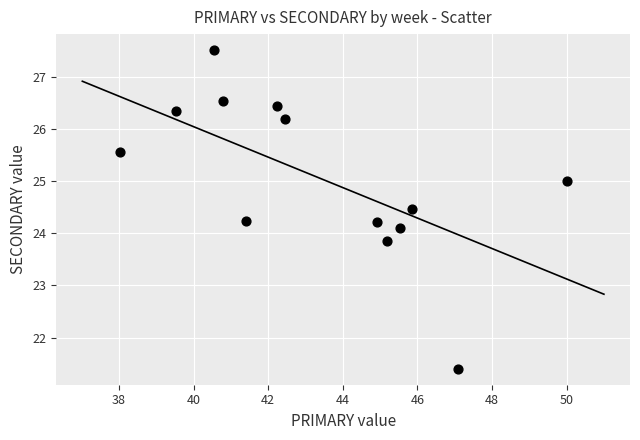

Count the number of points in this scatter plot.

13